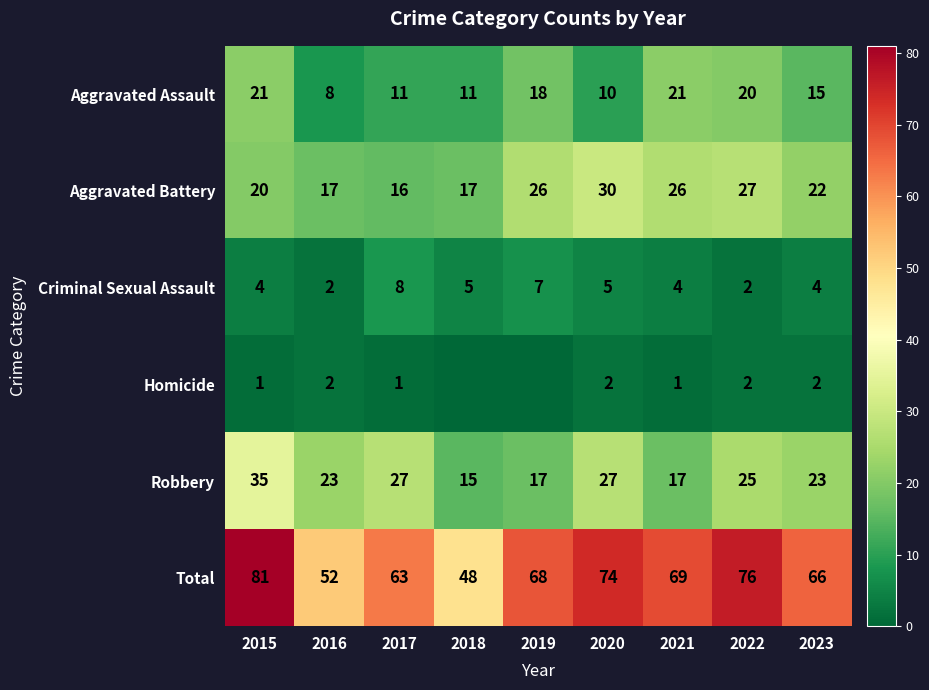

At 2023, list the series in order from largest to smallest.

Total, Robbery, Aggravated Battery, Aggravated Assault, Criminal Sexual Assault, Homicide